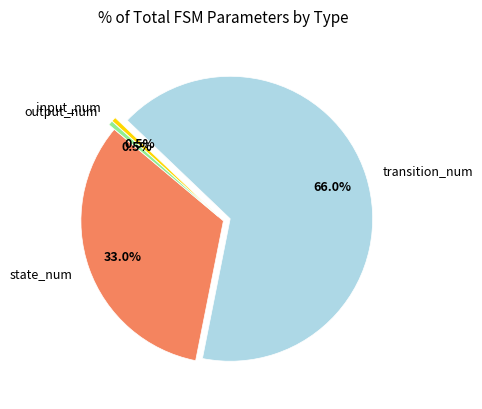

Which slice is the largest?

transition_num